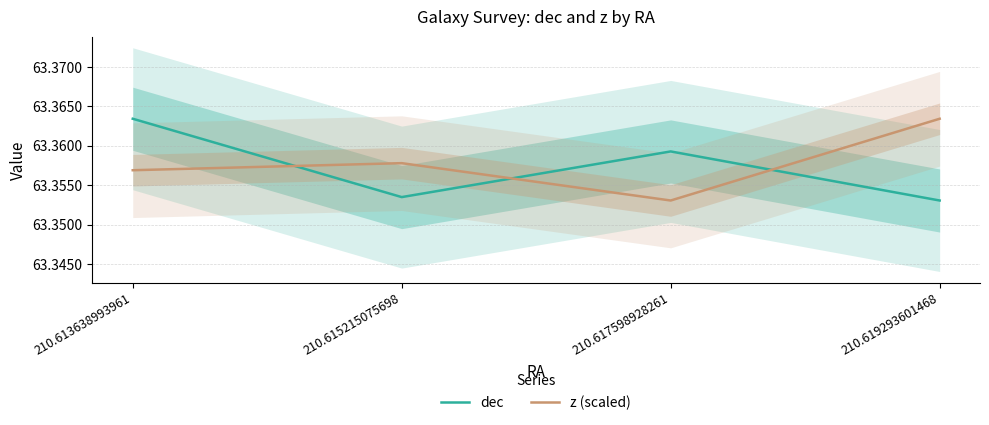

Reading left to right, transcribe all the data shown in this chart.

dec: 63.4	63.4	63.4	63.4
z (scaled): 63.4	63.4	63.4	63.4